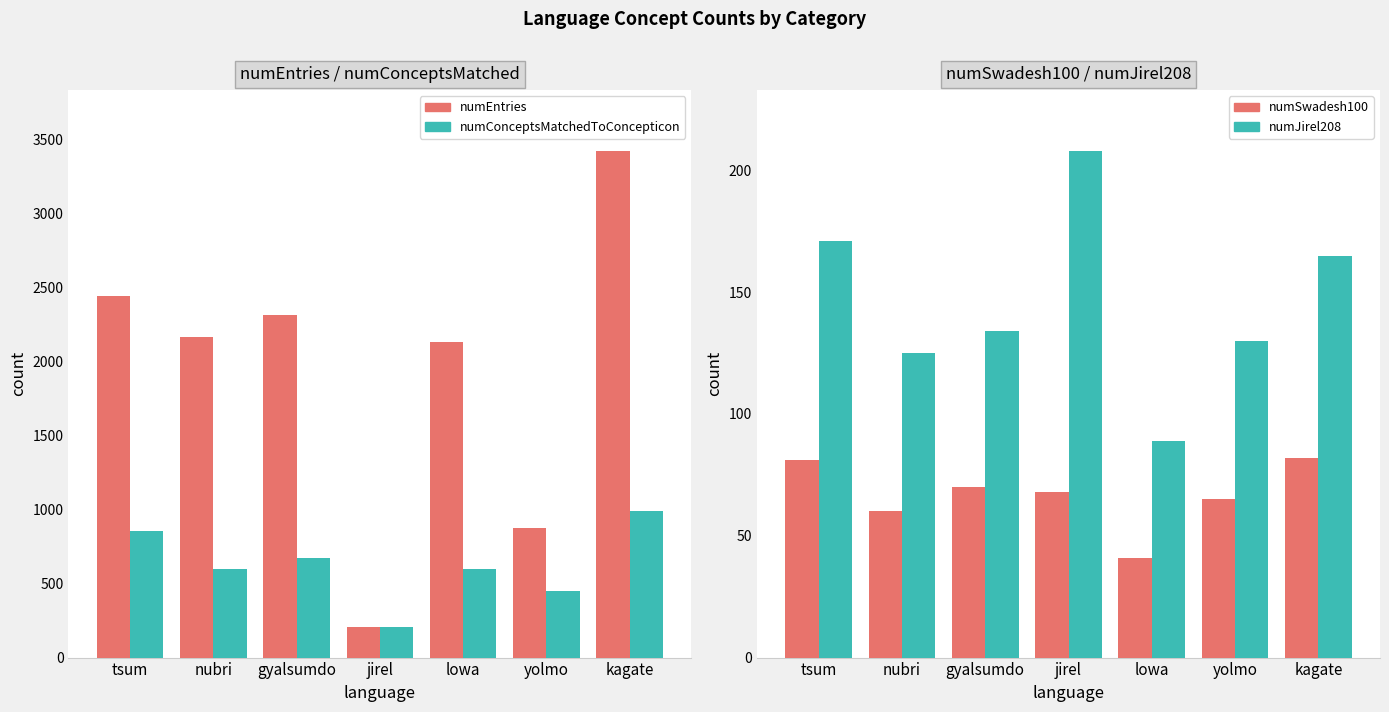

Rank the series at gyalsumdo from lowest to highest value.

numSwadesh100, numJirel208, numConceptsMatchedToConcepticon, numEntries